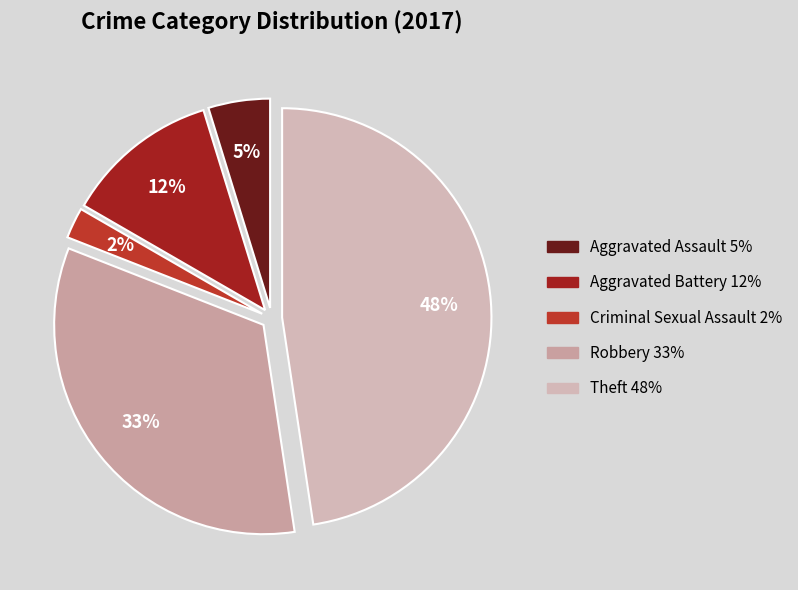

To the nearest percent, what percentage of the pie is Aggravated Assault?

5%